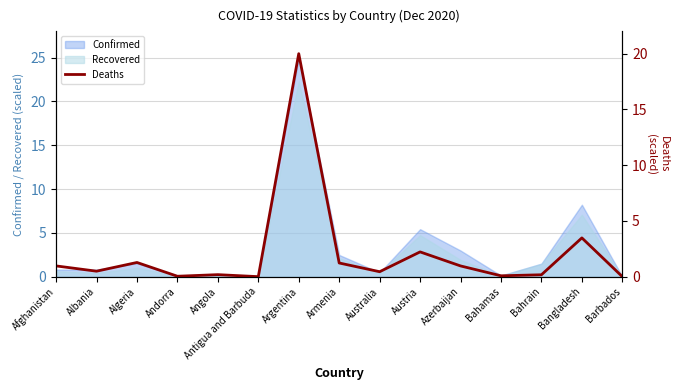

The chart shows a value of 0.2 at Angola. True or false?

True